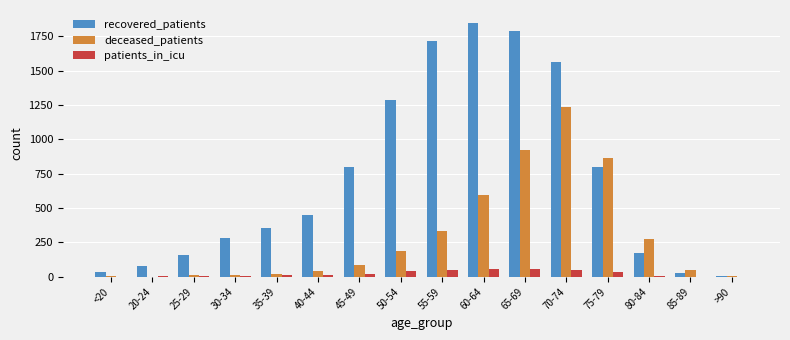

Are the bars horizontal?

No